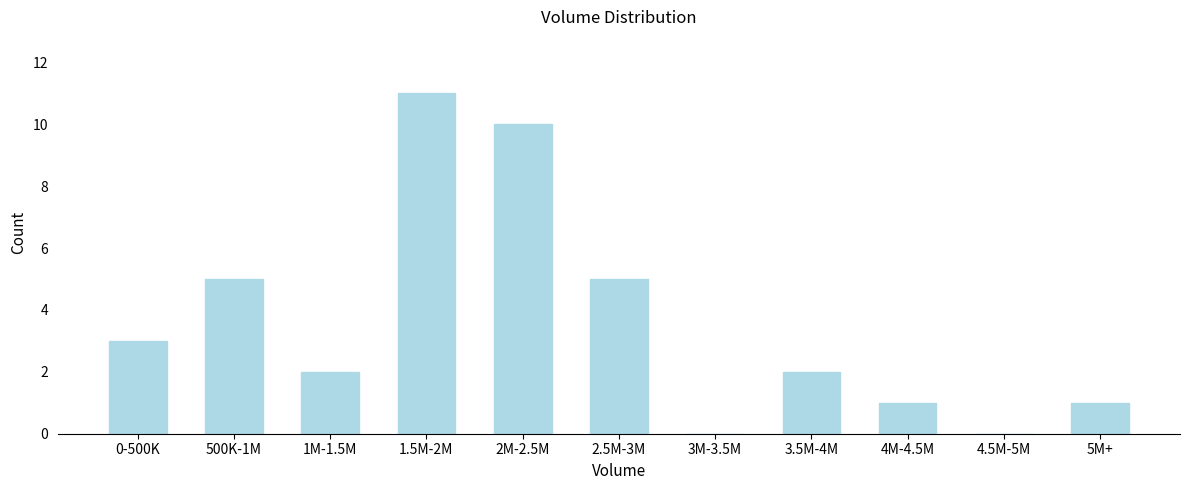

Reading right to left, extract all data points from this chart.

5M+=1	4.5M-5M=0	4M-4.5M=1	3.5M-4M=2	3M-3.5M=0	2.5M-3M=5	2M-2.5M=10	1.5M-2M=11	1M-1.5M=2	500K-1M=5	0-500K=3